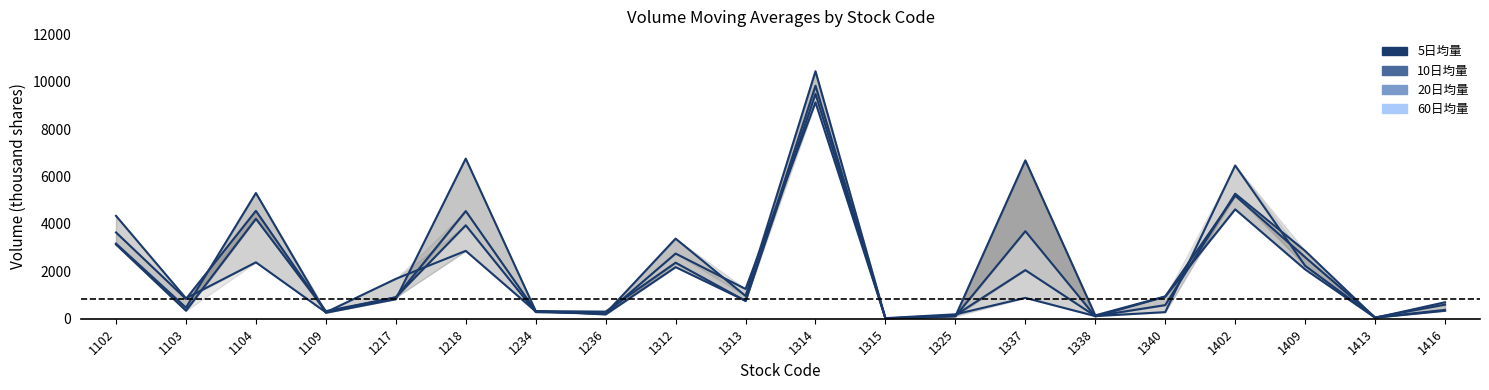

Which has a higher value, 1314 or 1337?

1314